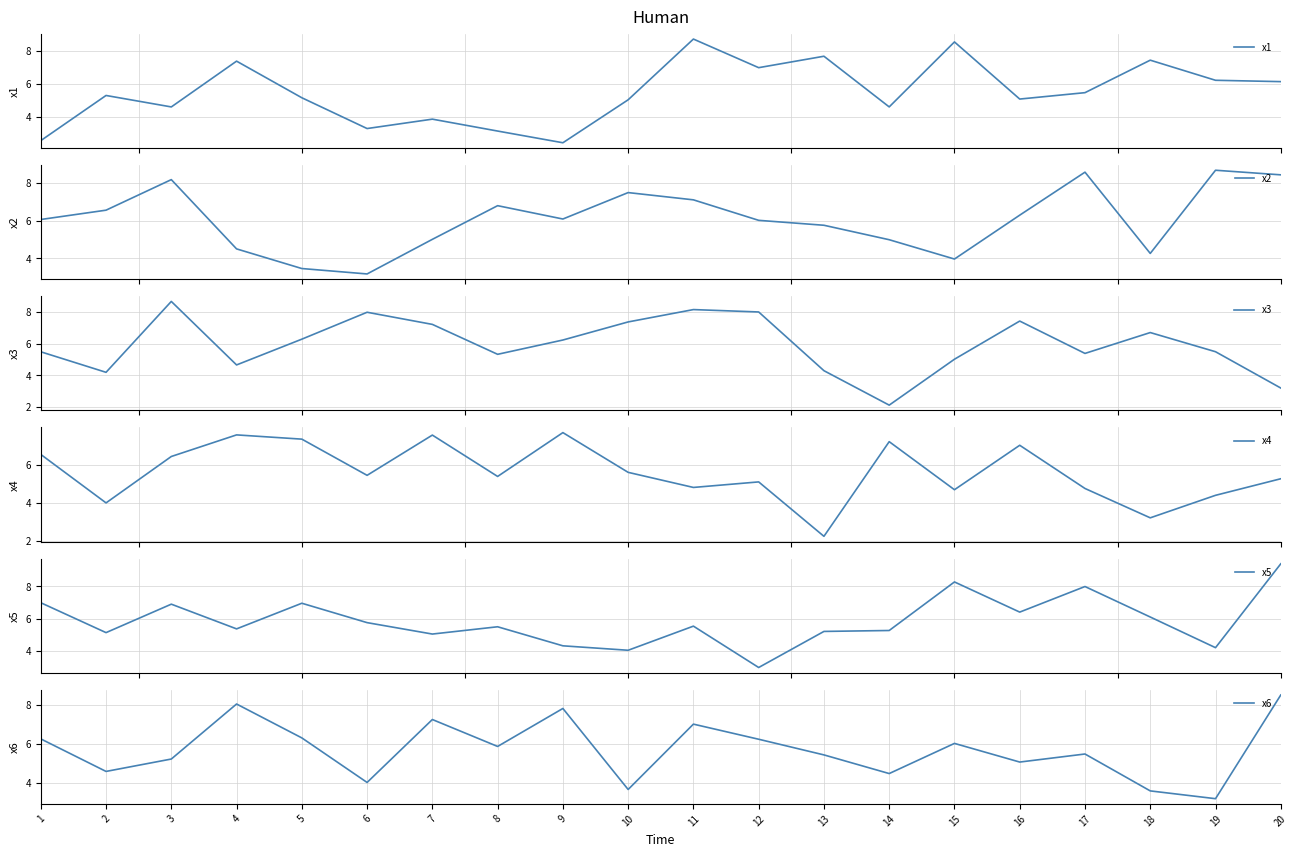

What is the maximum value shown in the chart?

9.4